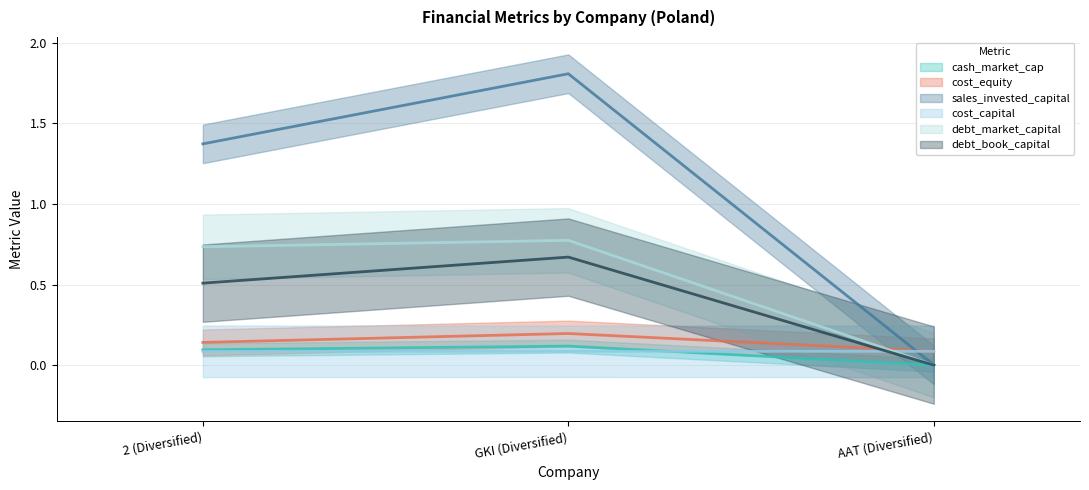

Is the value of sales_invested_capital at GKI (Diversified) greater than the value of debt_book_capital at GKI (Diversified)?

Yes